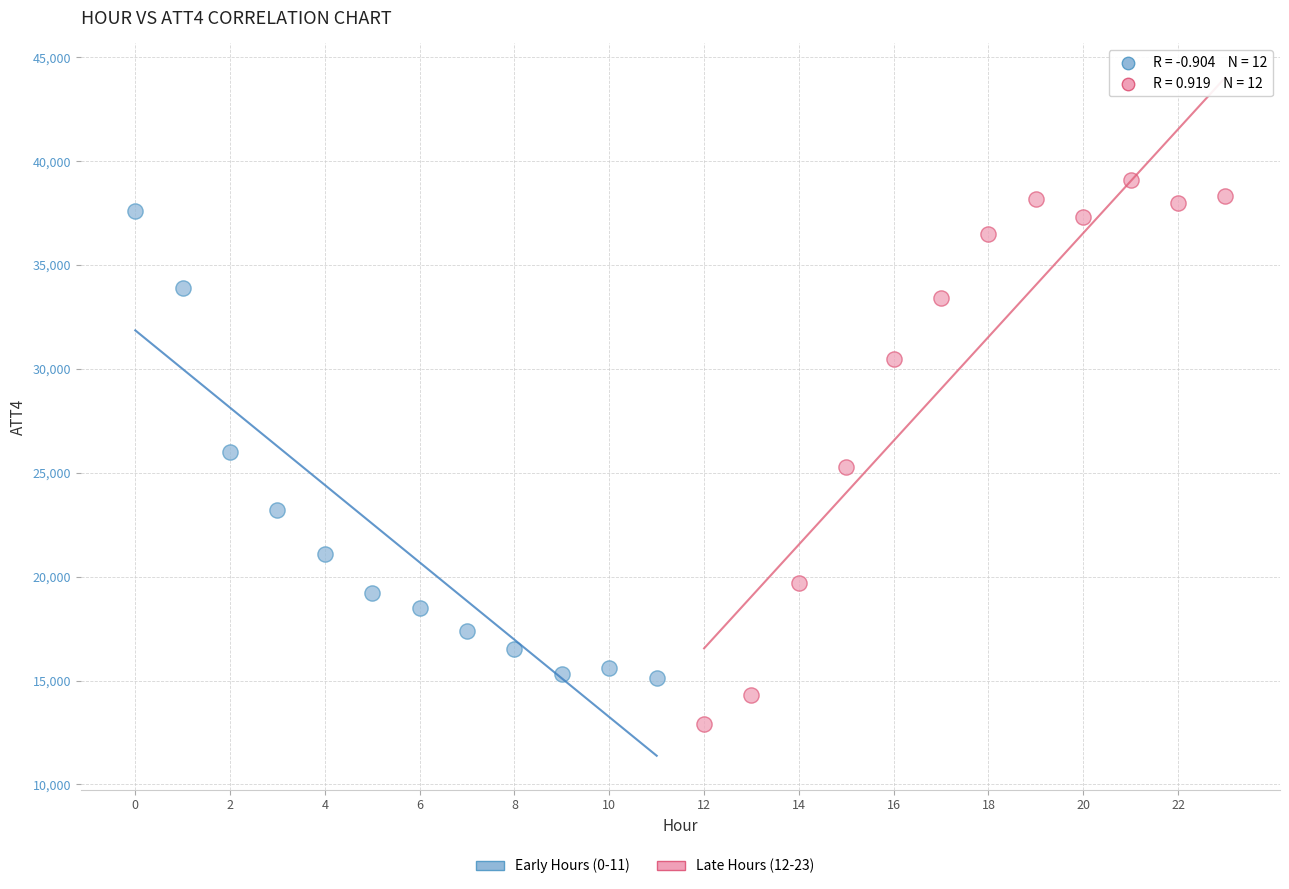

Which series reaches the maximum Y coordinate?

Late Hours (12-23)